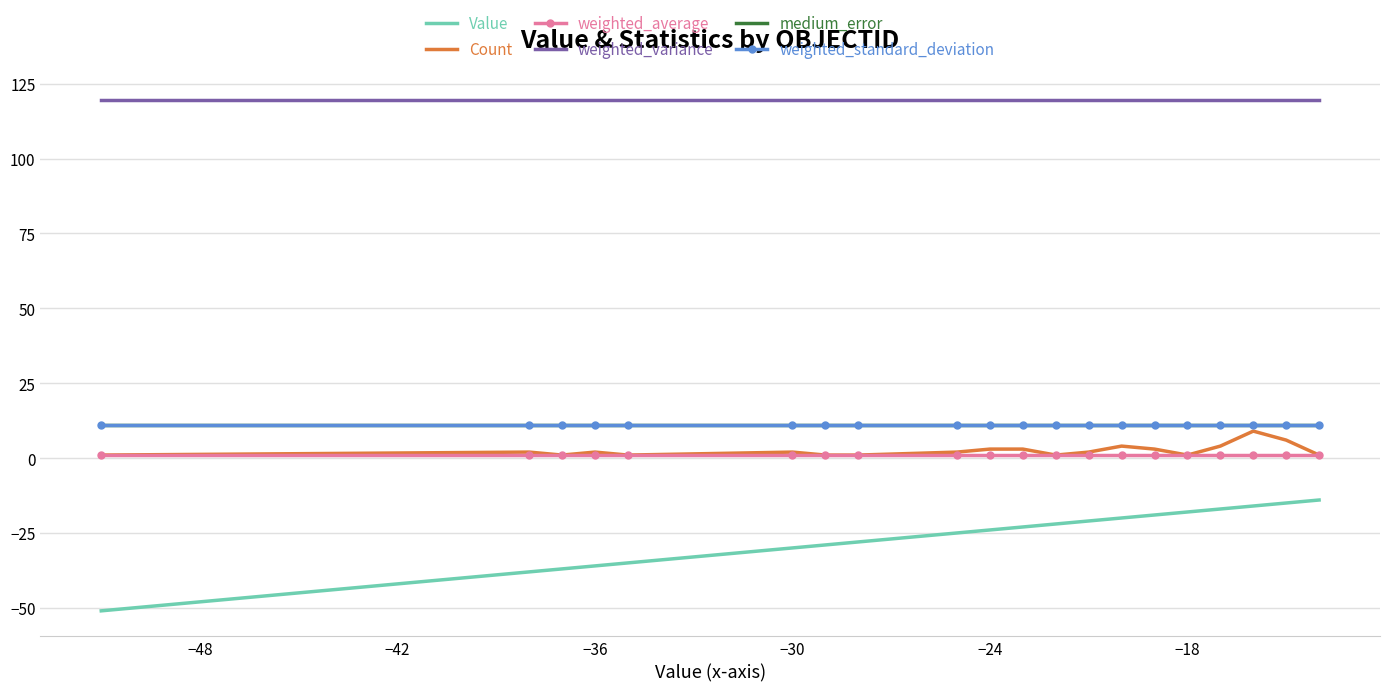

What is the greatest value displayed?

119.6